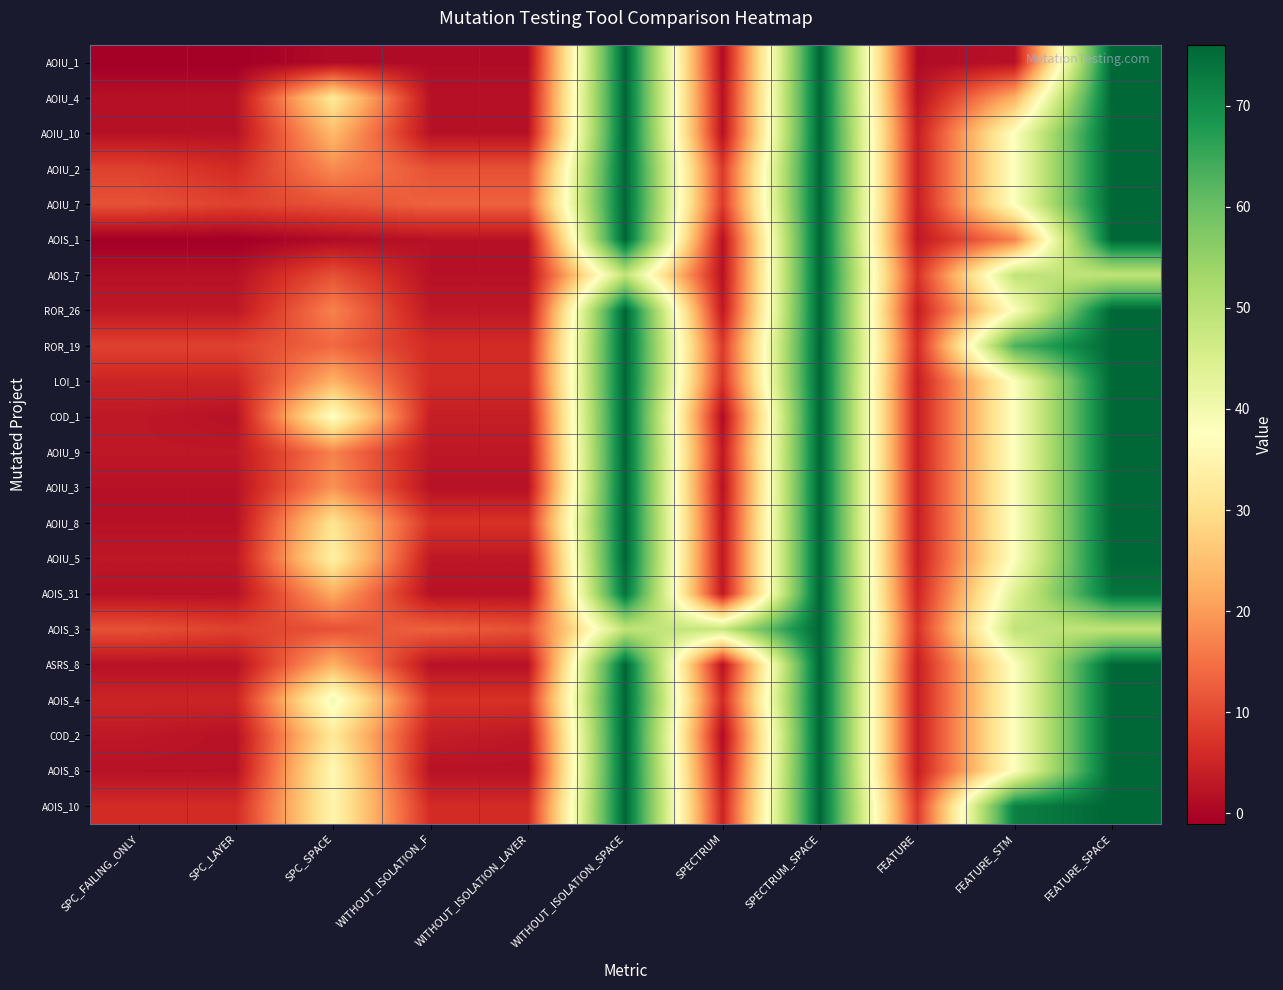

At which category is the sum across all series the highest?

SPECTRUM_SPACE